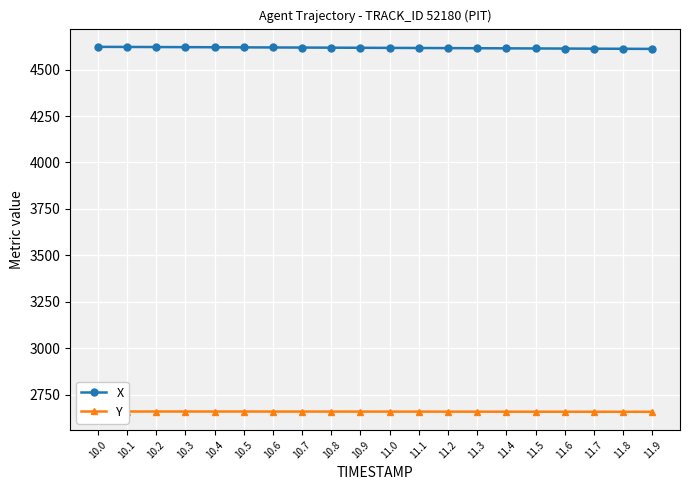

True or false: X and Y cross at least once.

False